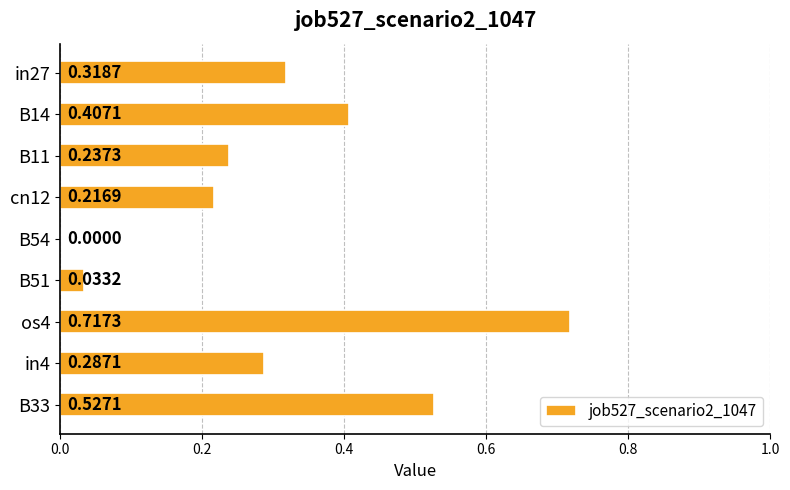

What is the sum of the values at os4 and cn12?

0.9